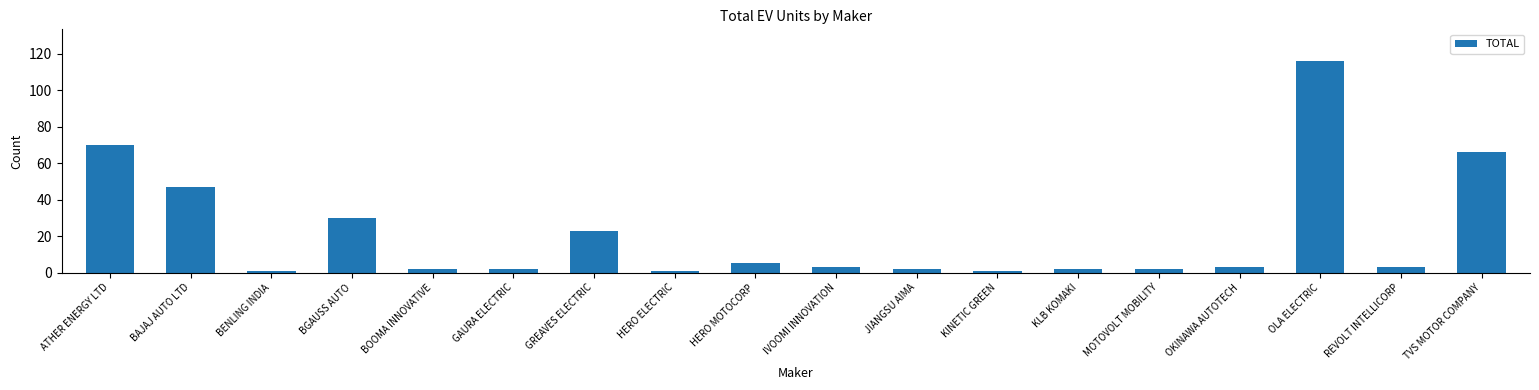

The value at BGAUSS AUTO is 19. True or false?

False